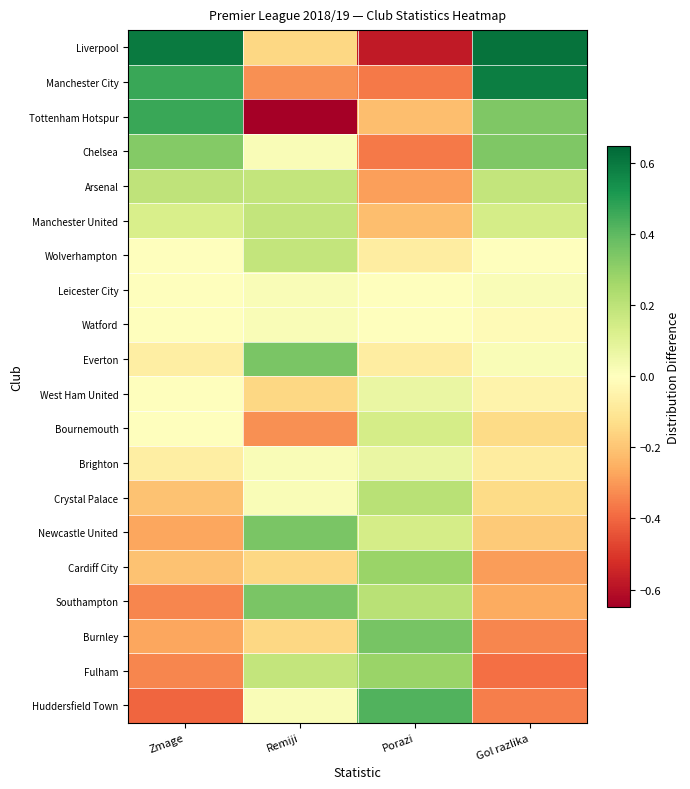

How many data points does each series have?

4